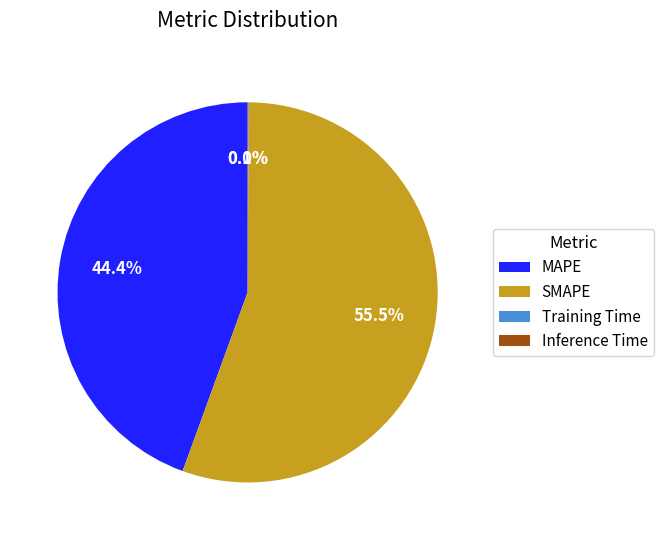

What is the majority slice?

SMAPE